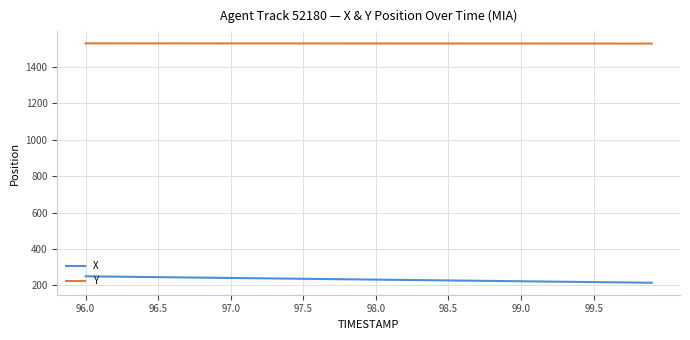

Which series has the largest total across all categories?

Y